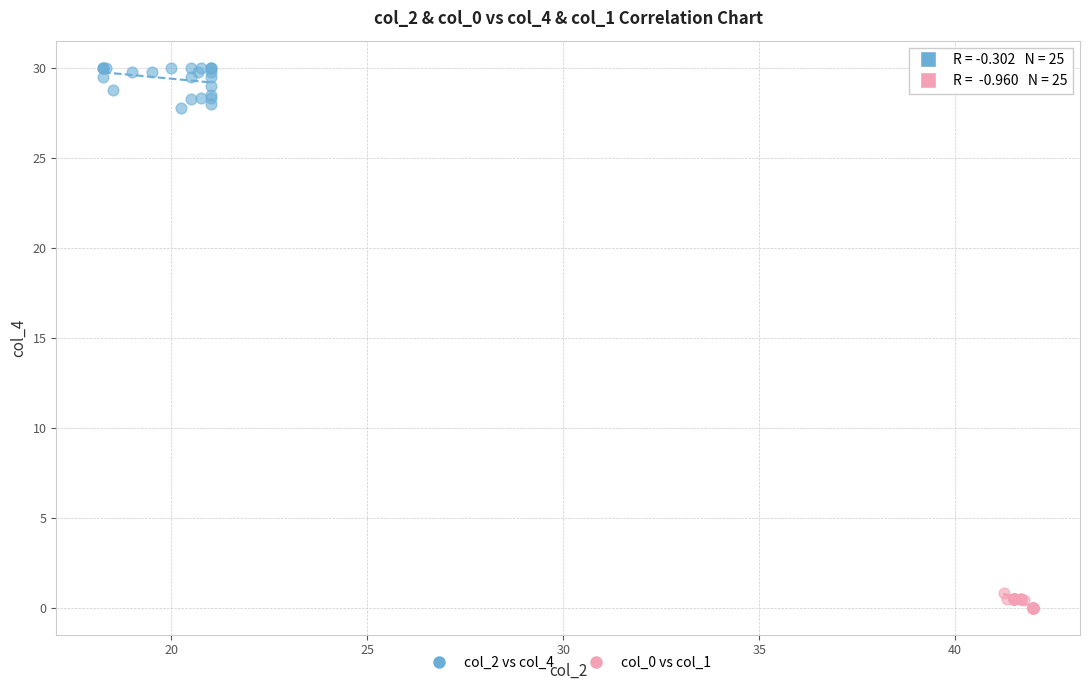

Which series has the widest spread of Y values?

col_2 vs col_4